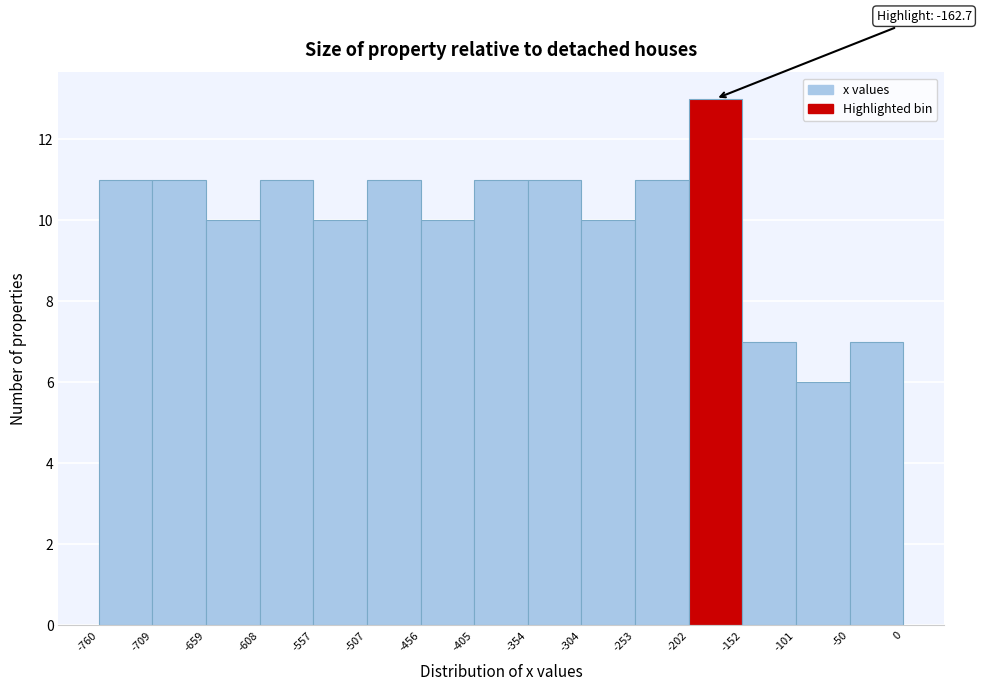

Over which range of the x-axis is the bar tallest?

-202 to -152